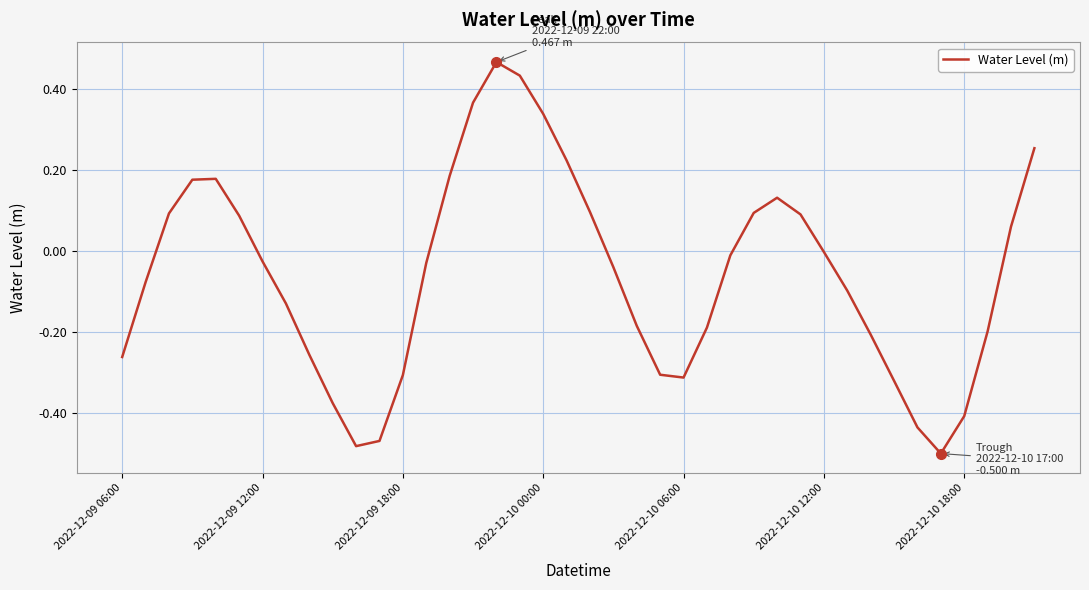

How many lines are shown in the chart?

1